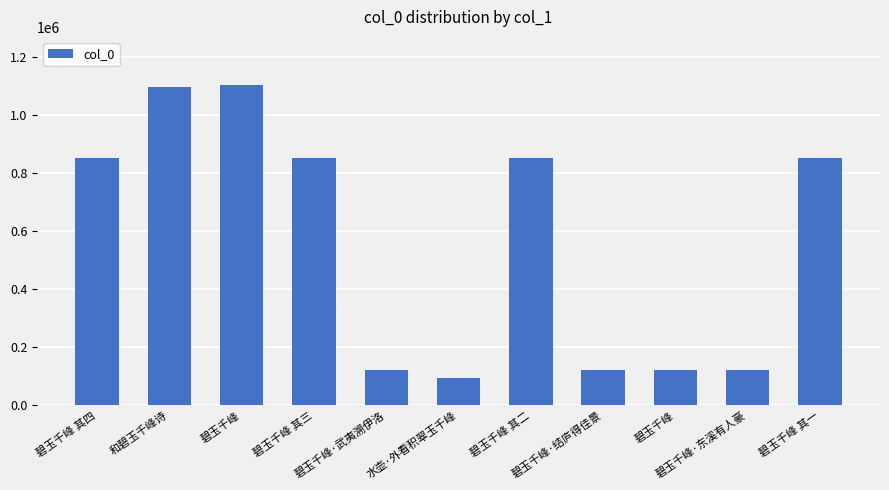

What is the sum of the values at 碧玉千峰·结庐得佳景 and 和碧玉千峰诗?

1218404